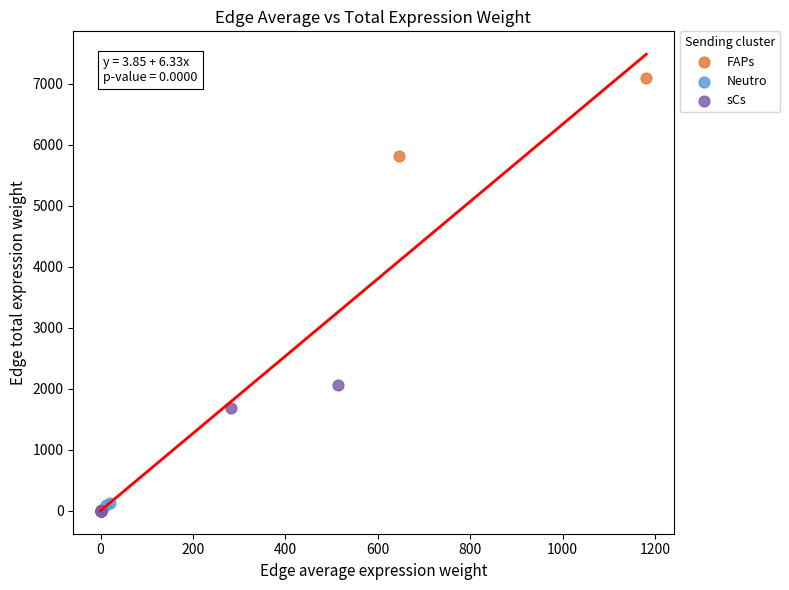

Which series has the widest spread of Y values?

FAPs